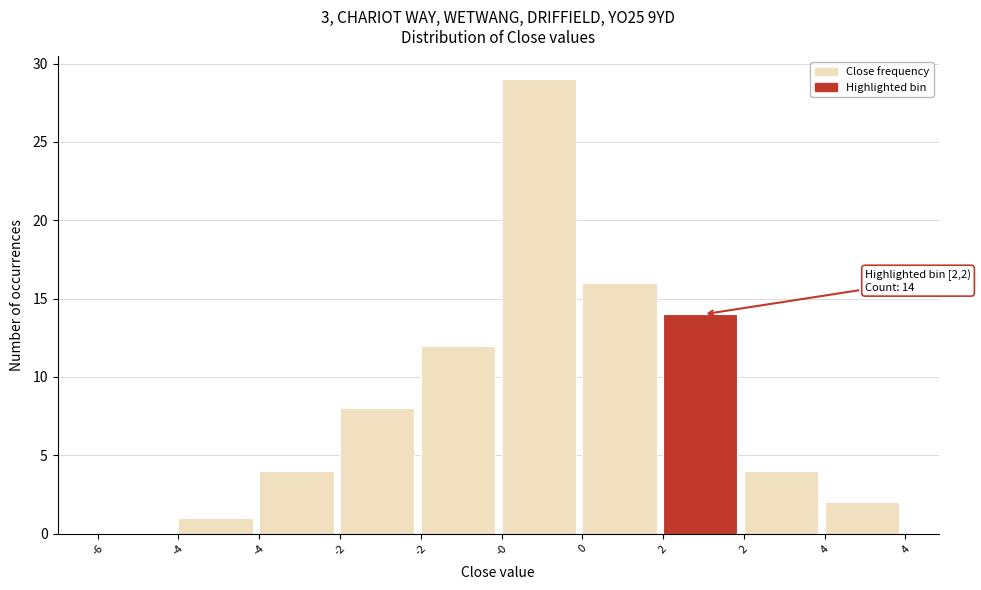

Are the bars horizontal?

No